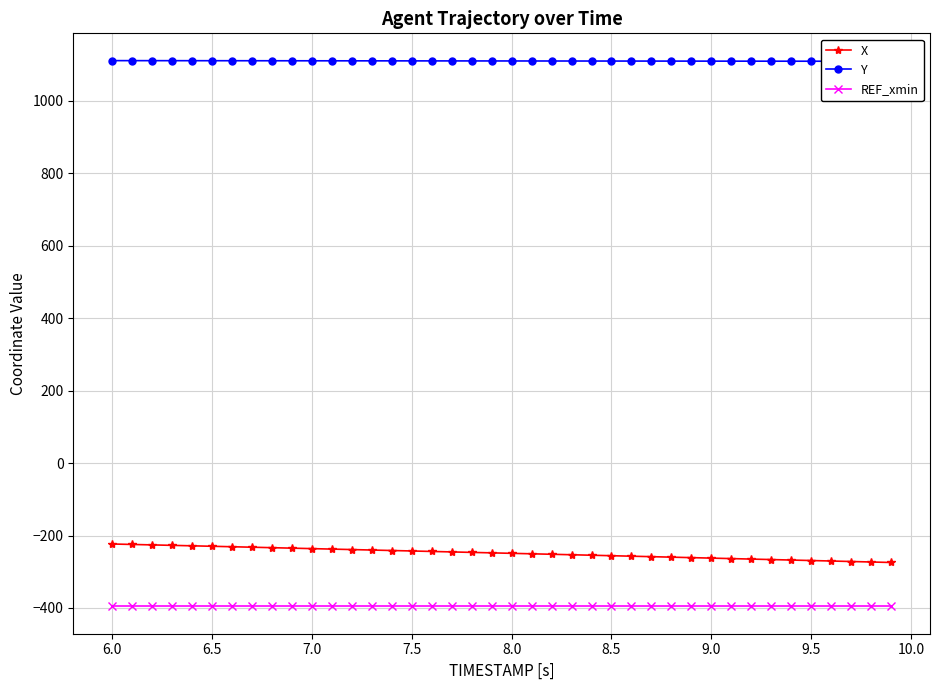

True or false: X and REF_xmin intersect in this chart.

False